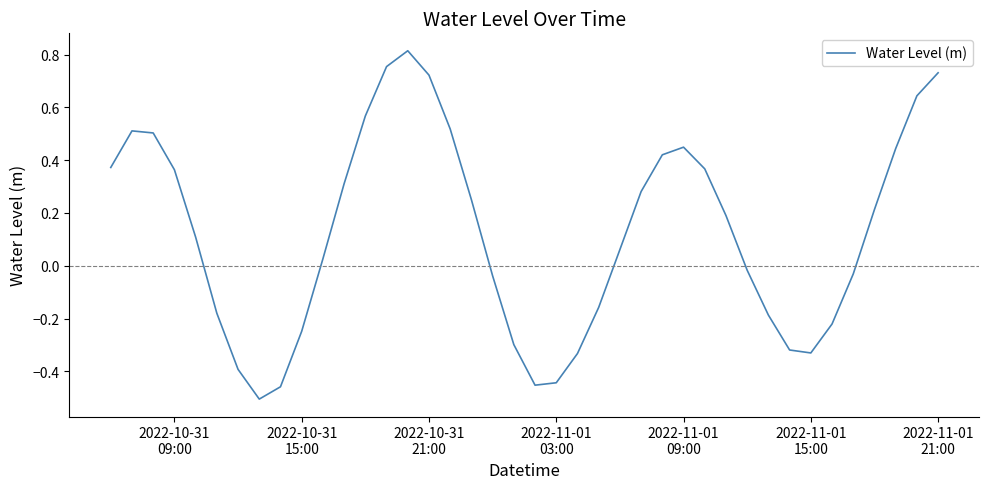

How many series are shown in this chart?

1